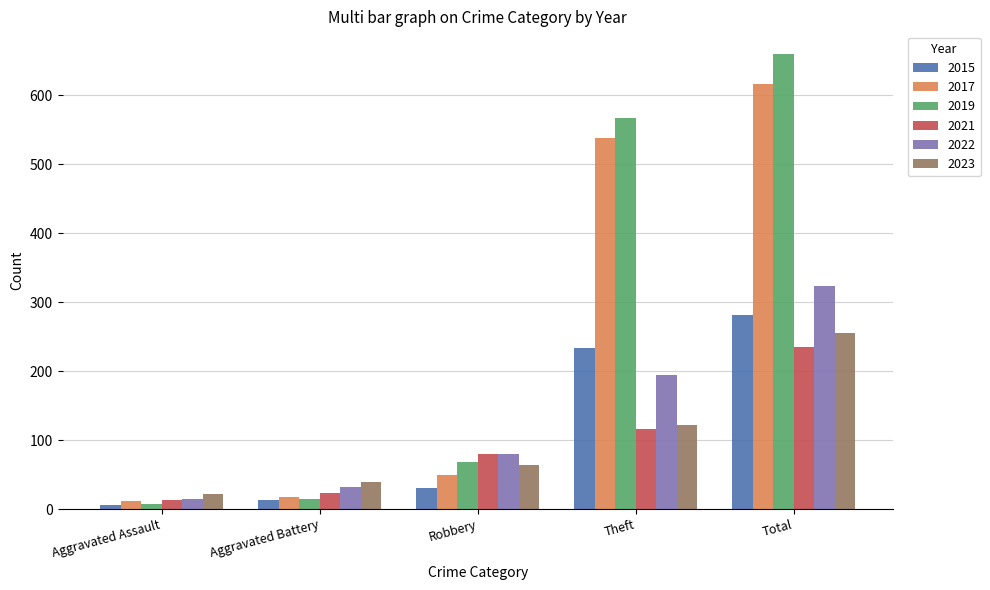

True or false: 2022 has a value of 227 at Total.

False